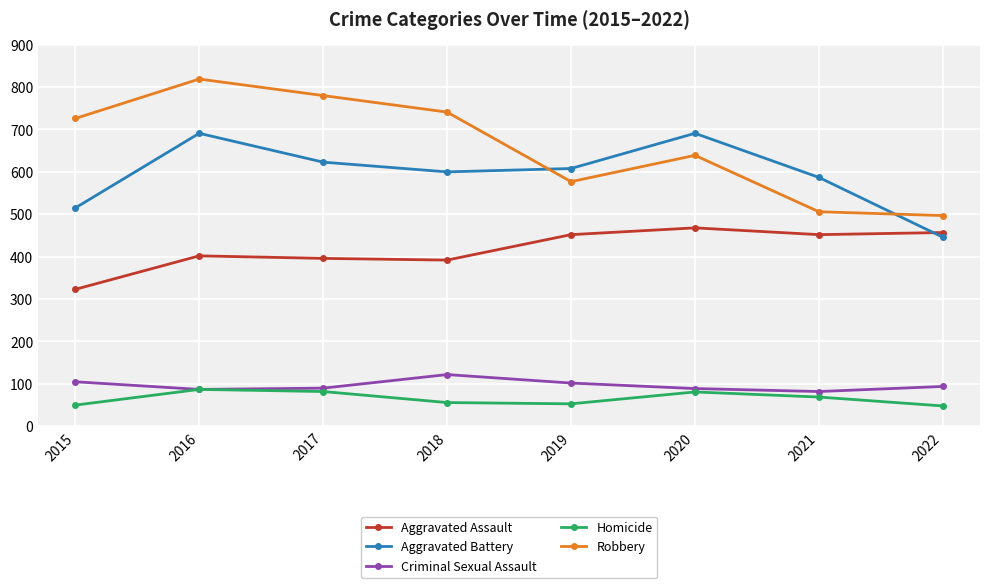

At how many categories does at least one series exceed 227?

8